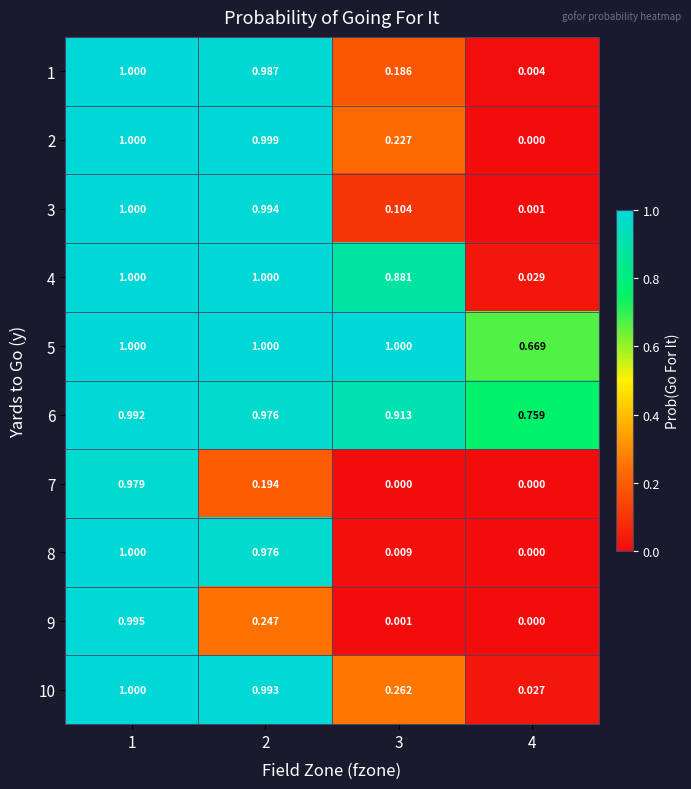

Is the value of 8 at 3 greater than the value of 3 at 4?

Yes